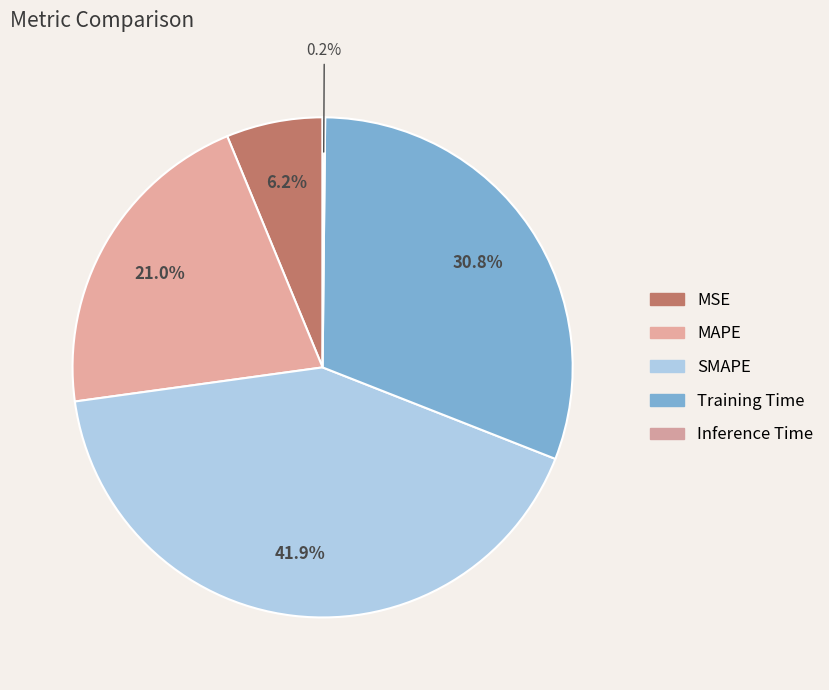

The Inference Time slice represents 1% of the pie. True or false?

False